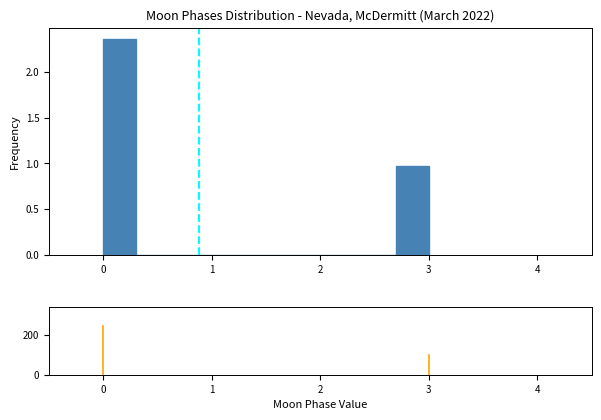

Read against the x-axis, roughly where is the centre of the tallest bar?

0.2